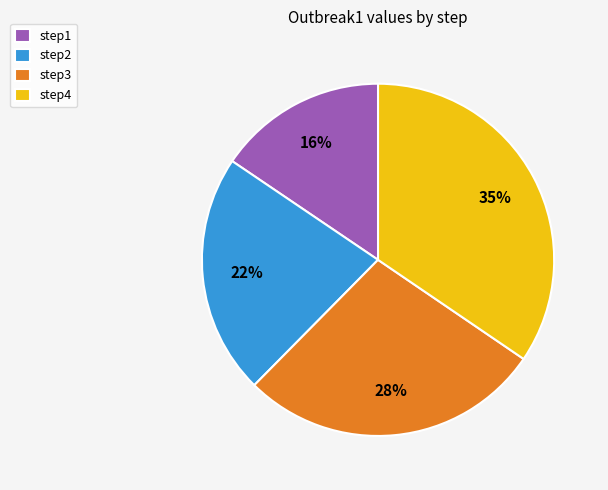

Is there a majority slice in this chart?

No